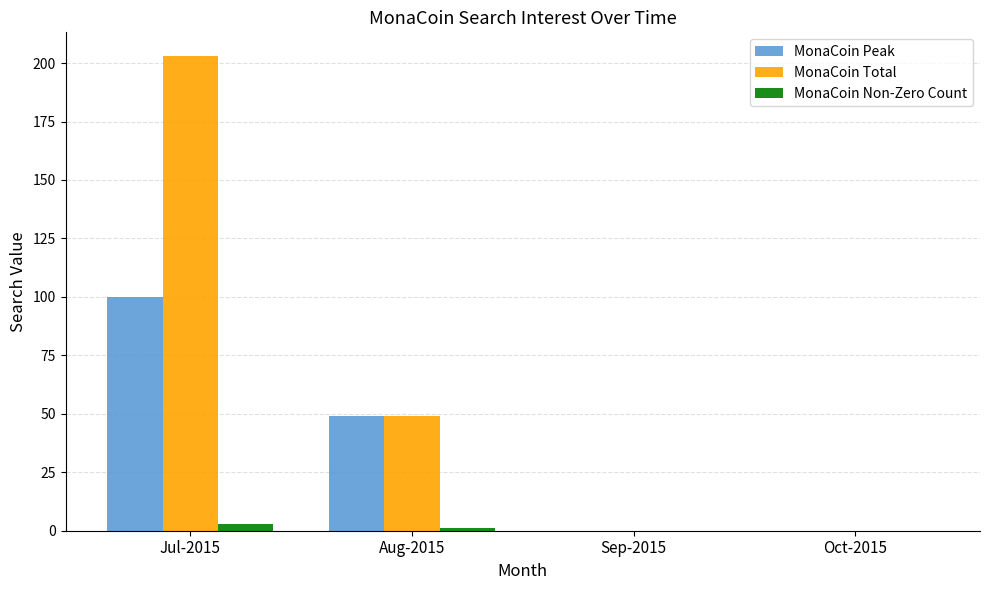

At which category is the sum across all series the highest?

Jul-2015